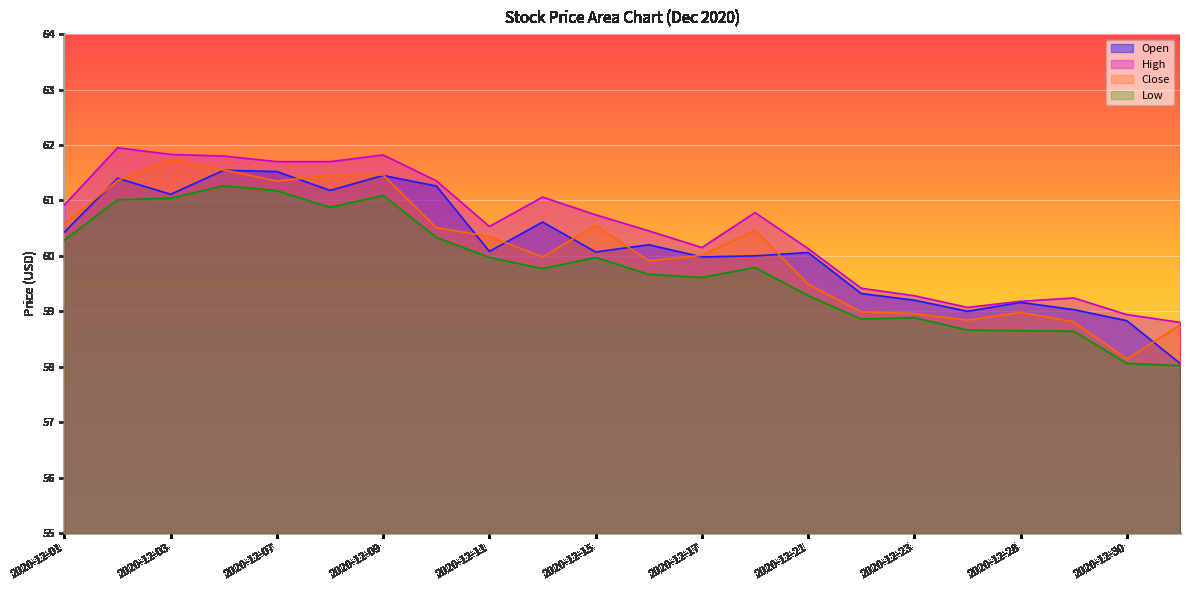

Which label corresponds to the largest value in the chart?

2020-12-02